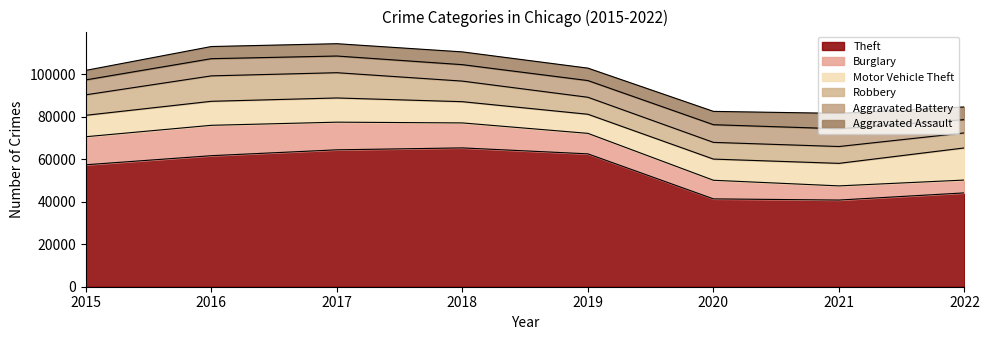

Which category has the highest value in the Burglary series?

2016